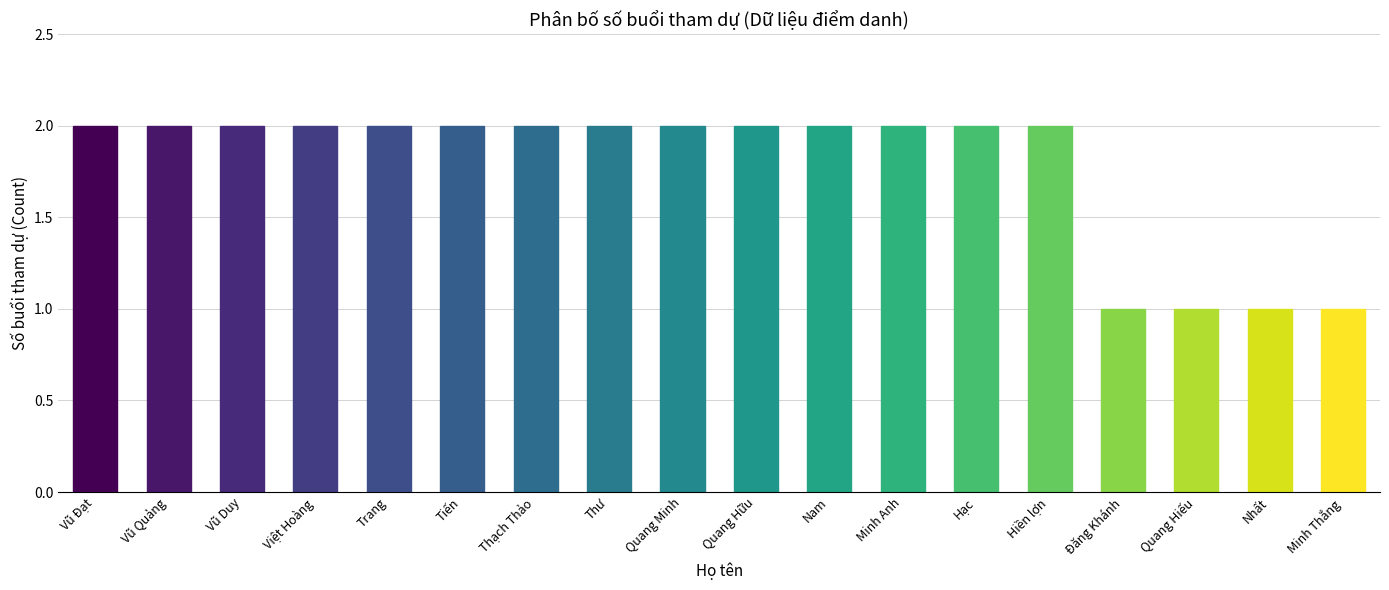

How many categories are shown in the chart?

18